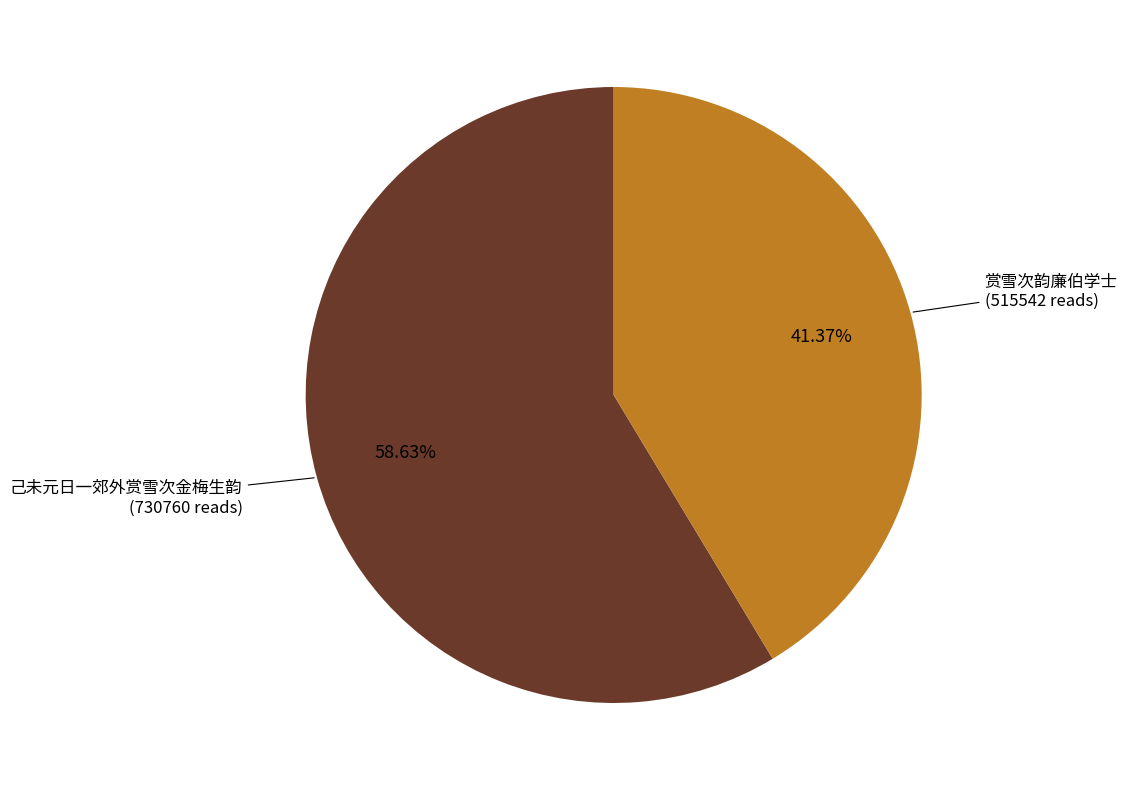

Is there a majority slice in this chart?

Yes